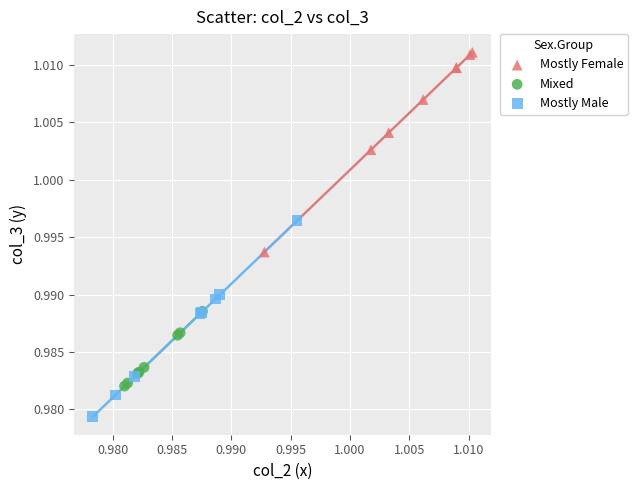

Which series reaches the maximum Y coordinate?

Mostly Female